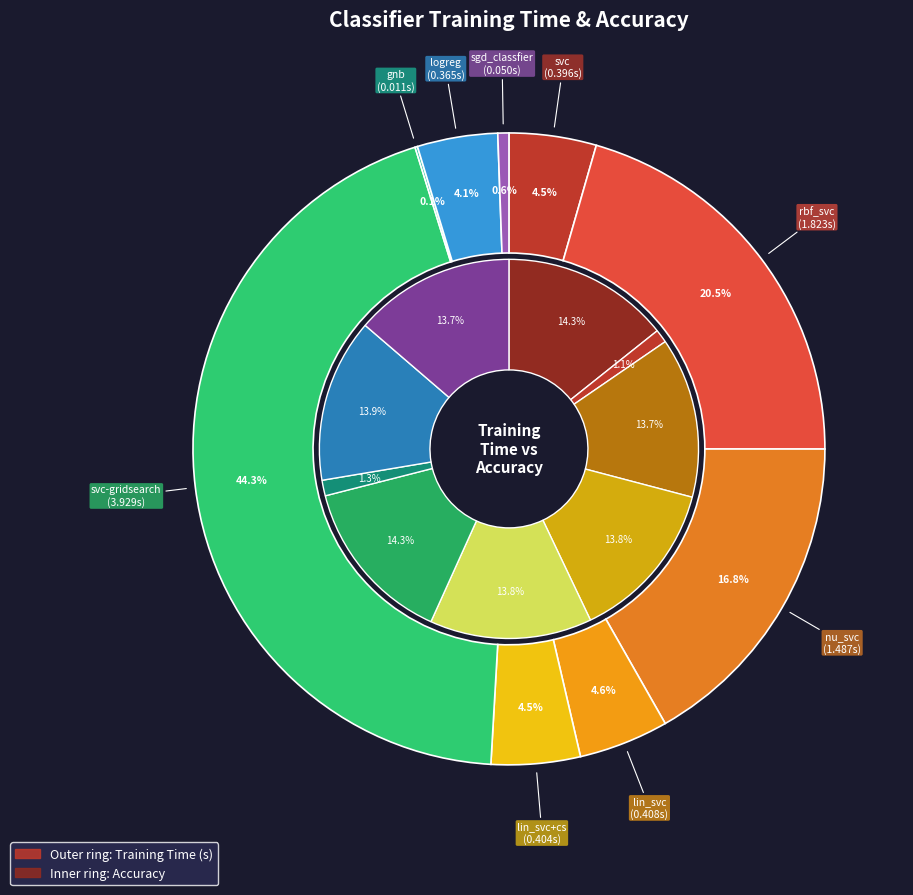

To the nearest percent, what is the average slice percentage?

11%